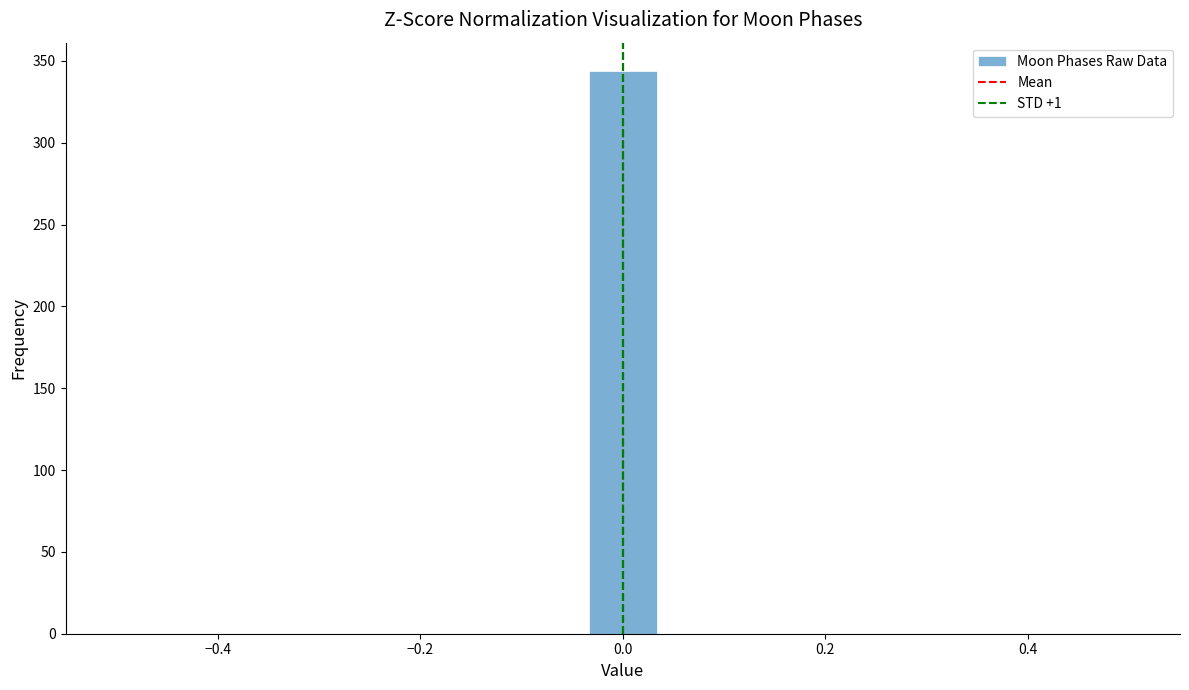

Around what value on the x-axis is the tallest bar? Give the approximate position of its centre, as read against the axis.

0.00